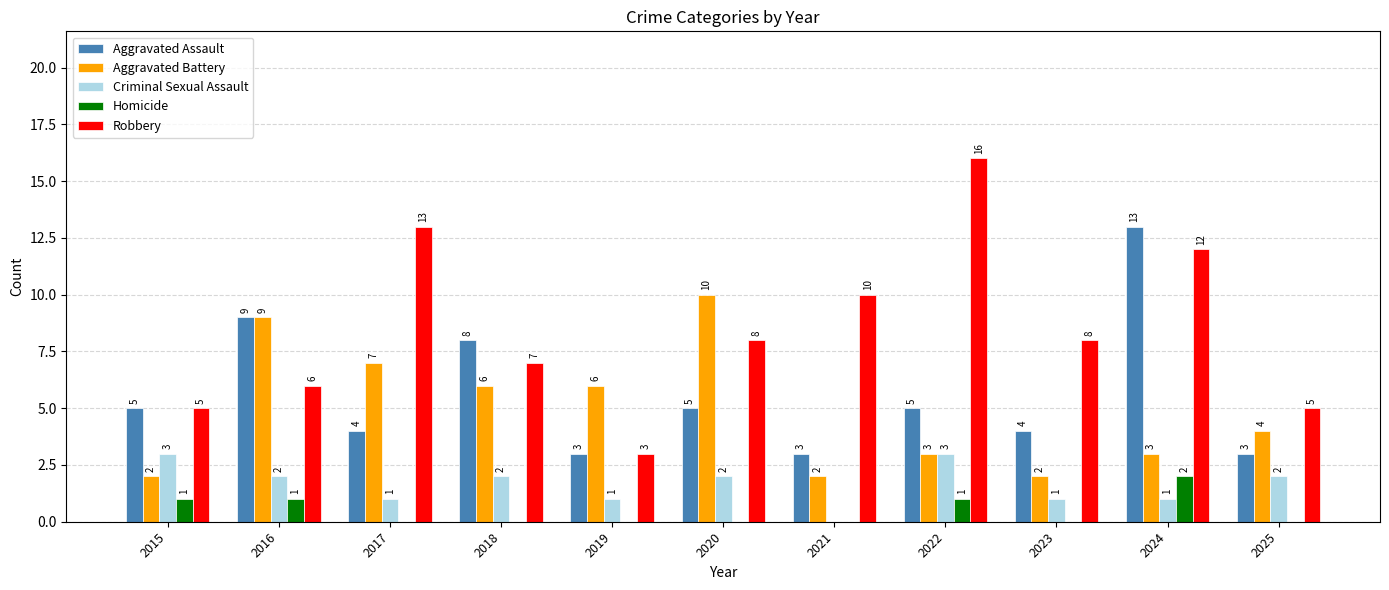

How many Aggravated Assault values are between 3 and 8?

9